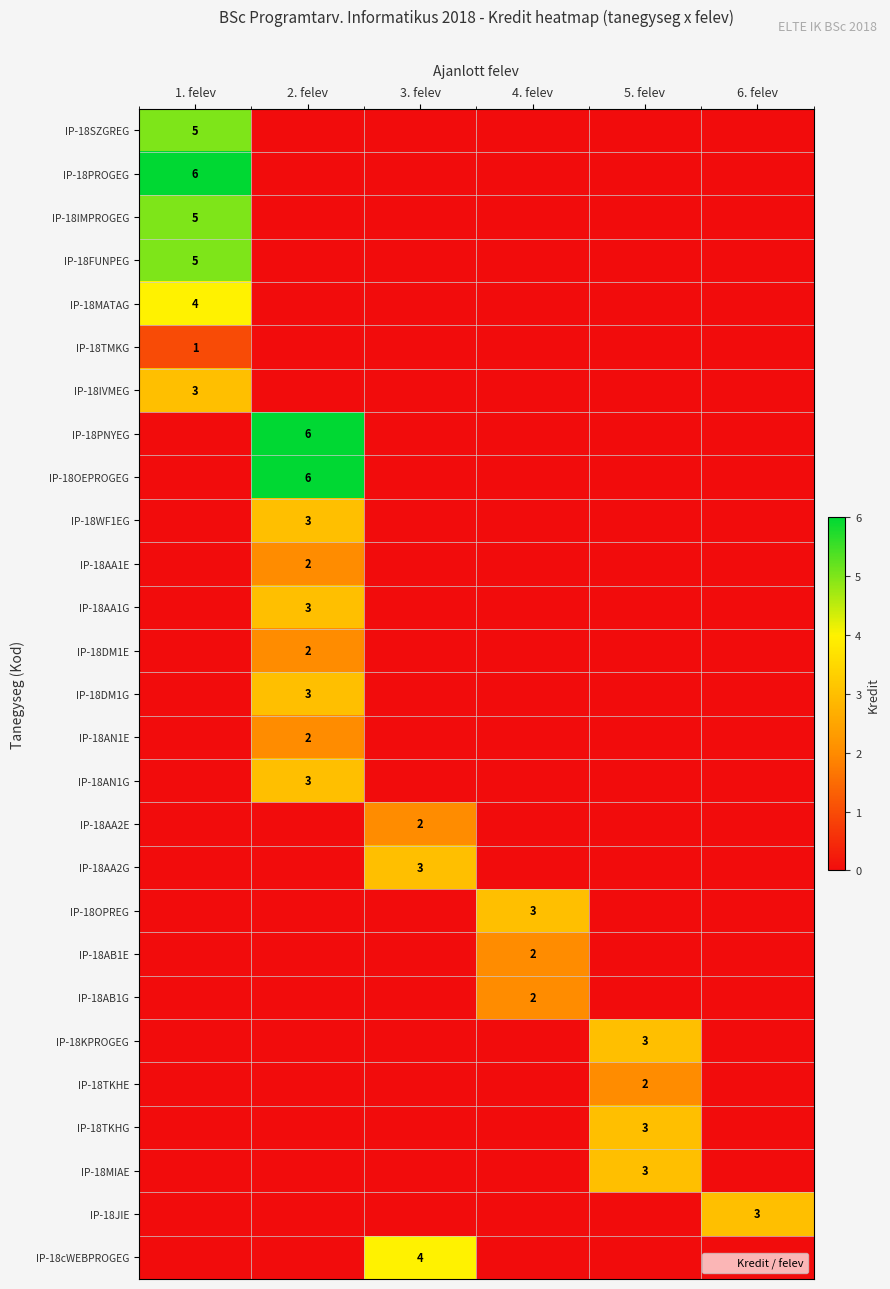

Count the number of data series in this chart.

27